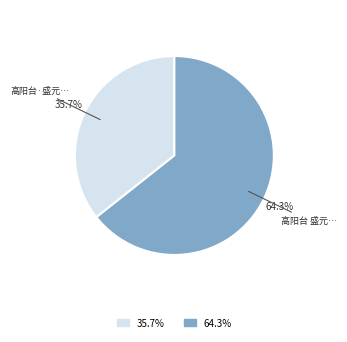

Does any single category account for the majority?

Yes